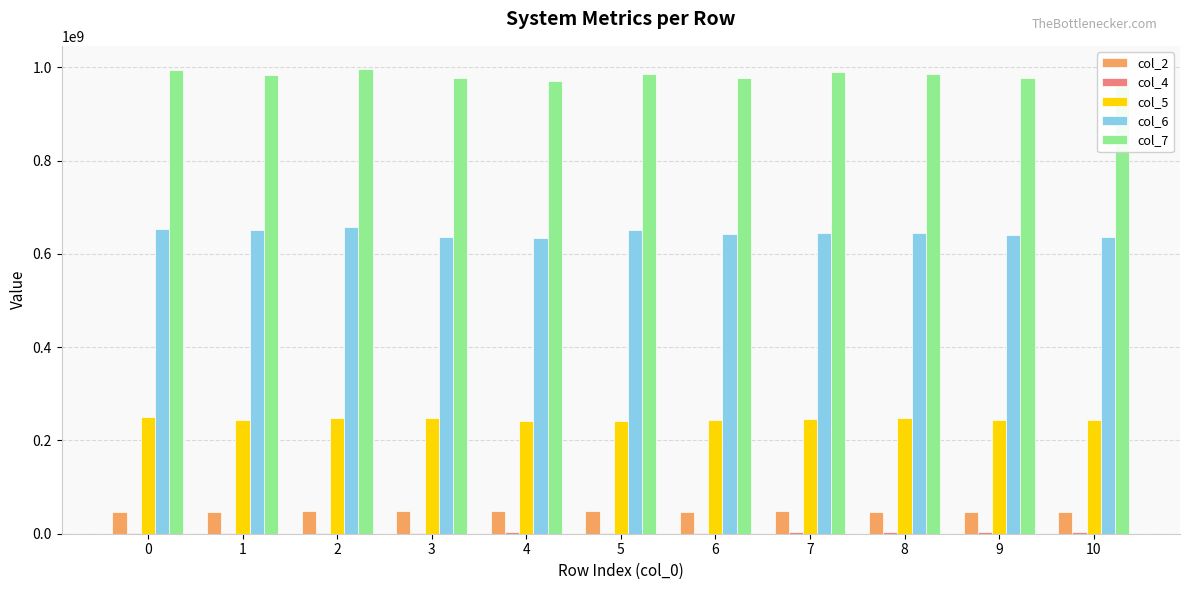

What is the greatest value displayed?

996108542